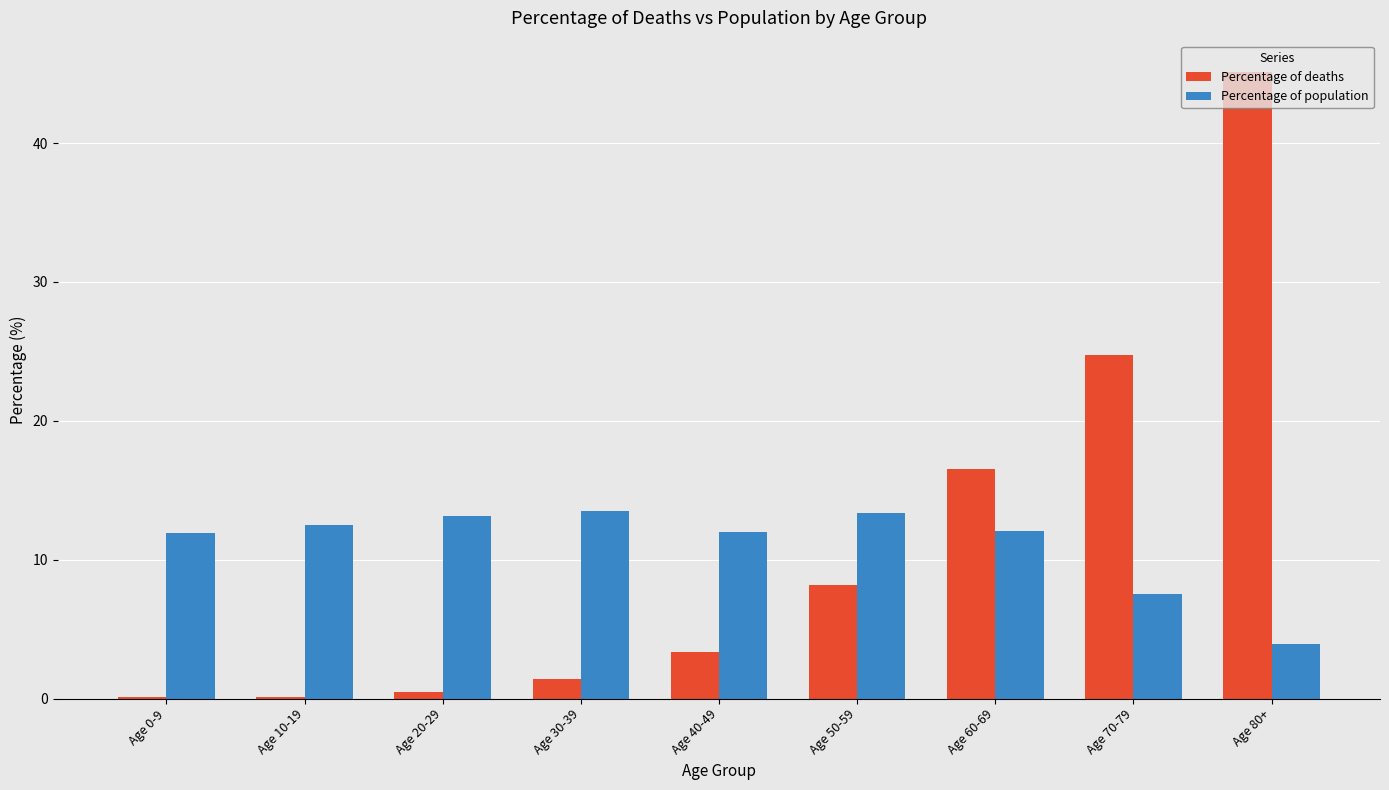

True or false: Percentage of deaths has a value of 8.2 at Age 50-59.

True